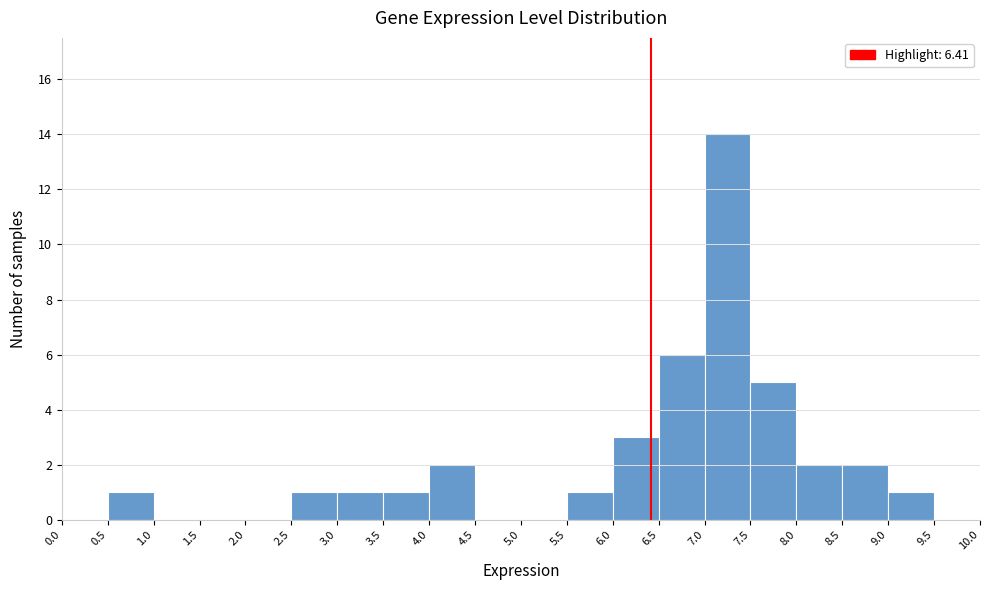

Reading left to right, list every bar in this chart as the range it spans on the x-axis followed by its height. The values are not printed on the chart, so give them approximately, as read against the axis.

0.0 to 0.5: 0
0.5 to 1.0: 1
1.0 to 1.5: 0
1.5 to 2.0: 0
2.0 to 2.5: 0
2.5 to 3.0: 1
3.0 to 3.5: 1
3.5 to 4.0: 1
4.0 to 4.5: 2
4.5 to 5.0: 0
5.0 to 5.5: 0
5.5 to 6.0: 1
6.0 to 6.5: 3
6.5 to 7.0: 6
7.0 to 7.5: 14
7.5 to 8.0: 5
8.0 to 8.5: 2
8.5 to 9.0: 2
9.0 to 9.5: 1
9.5 to 10.0: 0